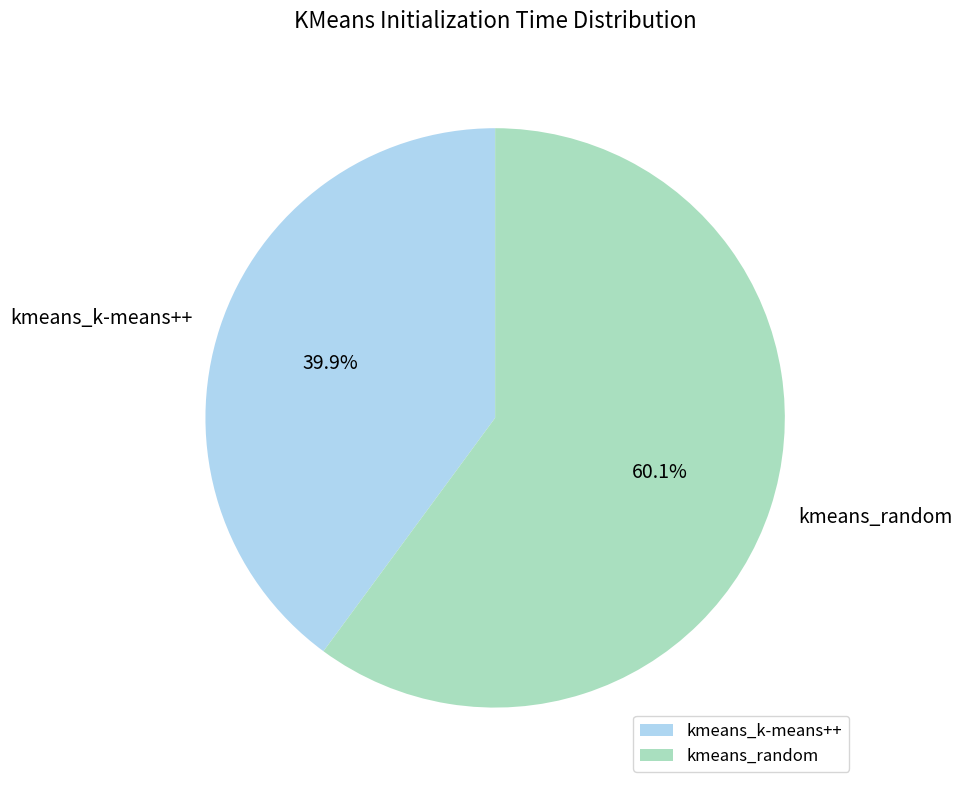

Rank the categories by value from lowest to highest.

kmeans_k-means++, kmeans_random